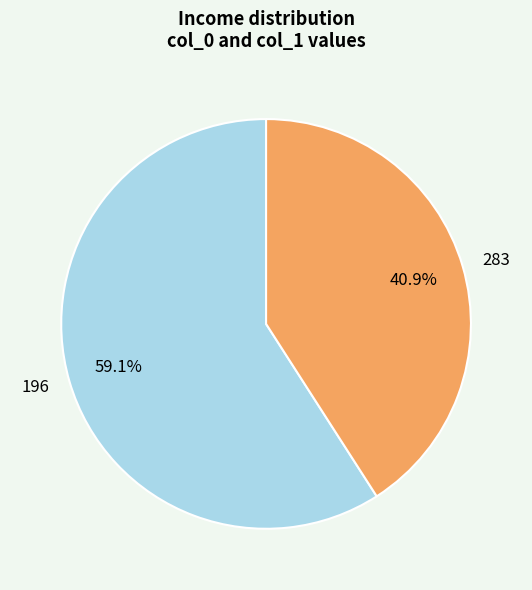

To the nearest percent, what is the difference between the 283 and 196 slice percentages?

18%